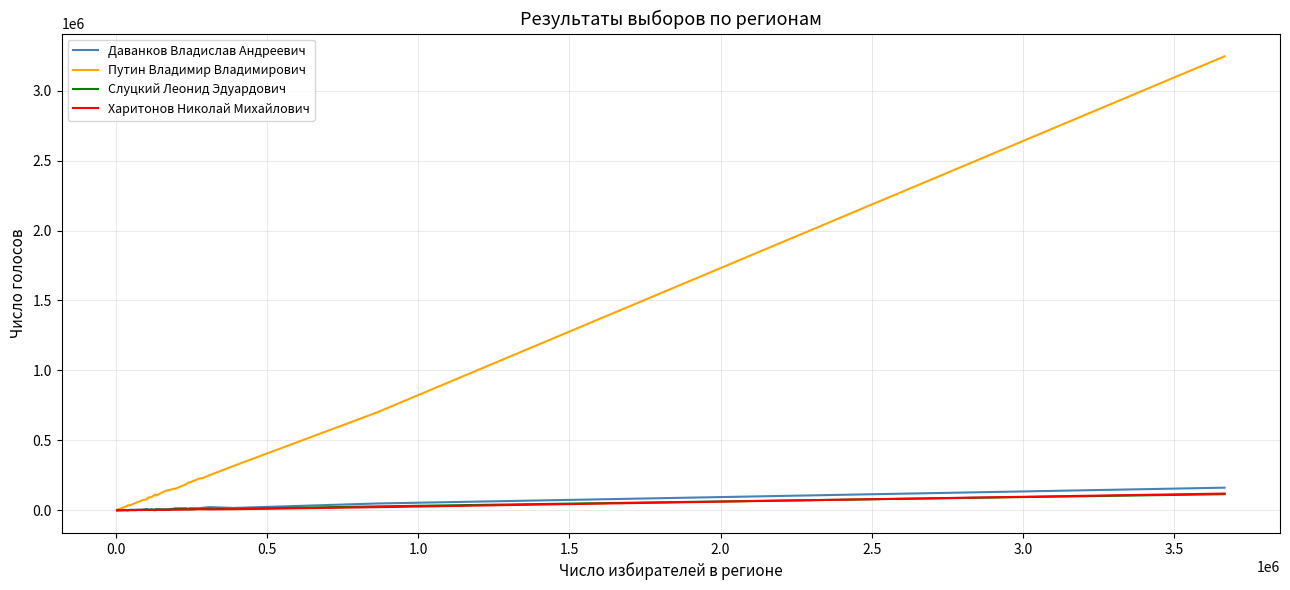

Which series has the widest spread of values?

Путин Владимир Владимирович